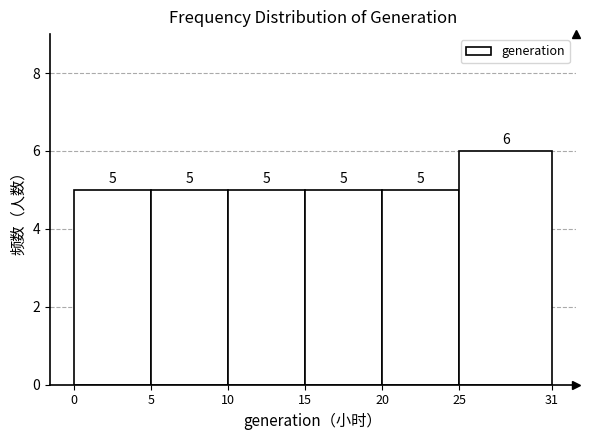

Reading left to right, list every bar in this chart as the range it spans on the x-axis followed by its height.

0 to 5: 5
5 to 10: 5
10 to 15: 5
15 to 20: 5
20 to 25: 5
25 to 31: 6